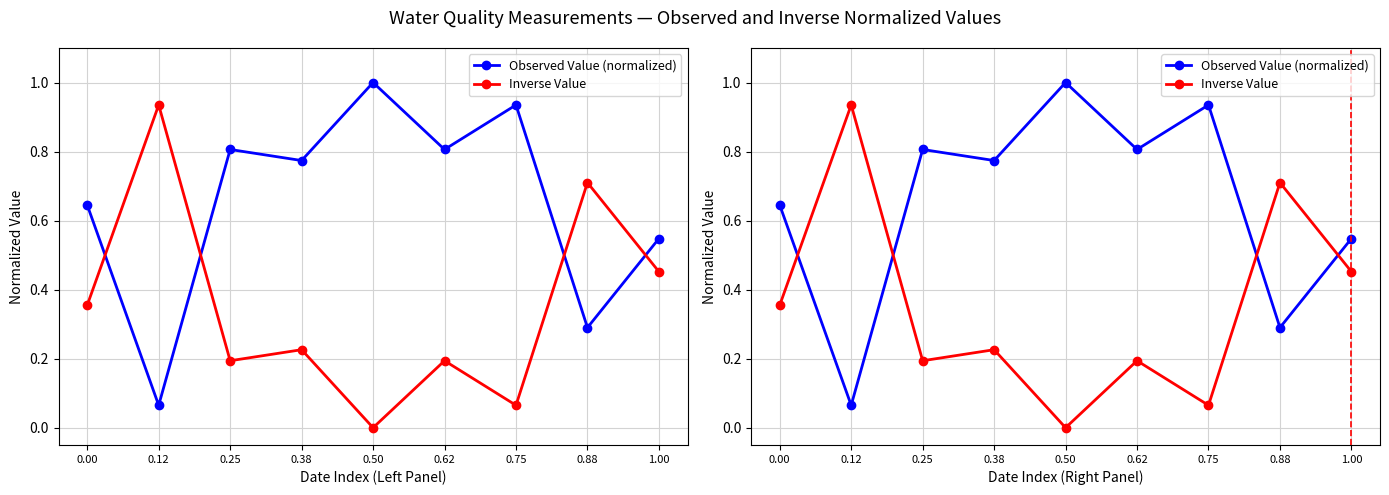

How many categories are shown in the chart?

9